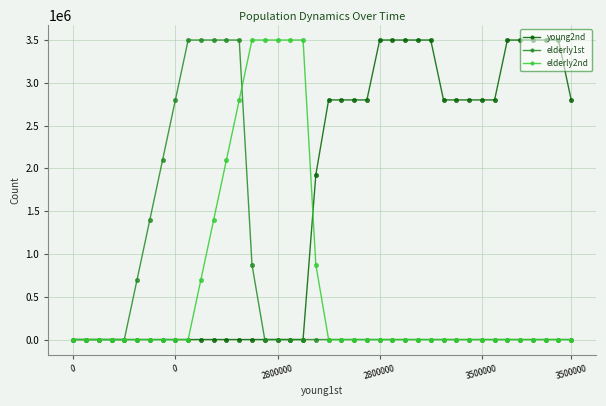

Does the chart display data point markers on the line(s)?

Yes